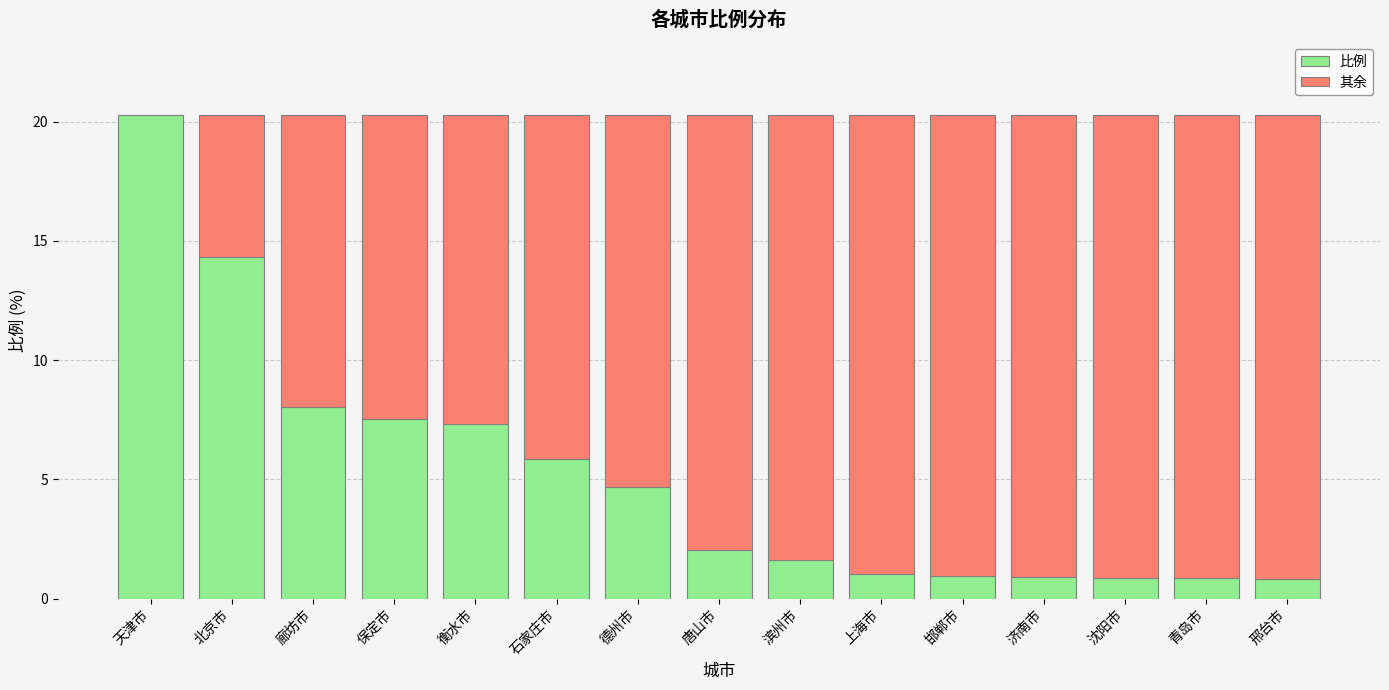

What is the sum of the 比例 values at 青岛市 and 唐山市?

2.9